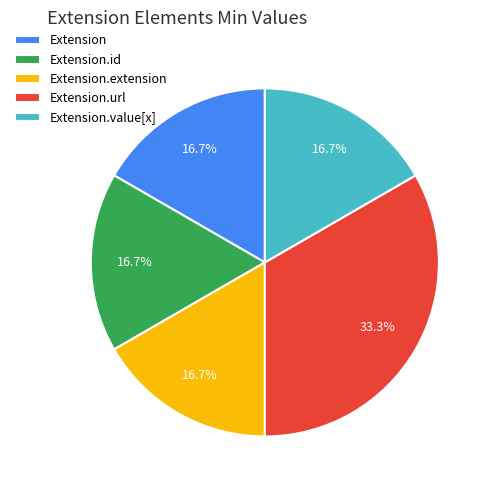

What percentage do Extension.id and Extension.url together represent?

50.0%